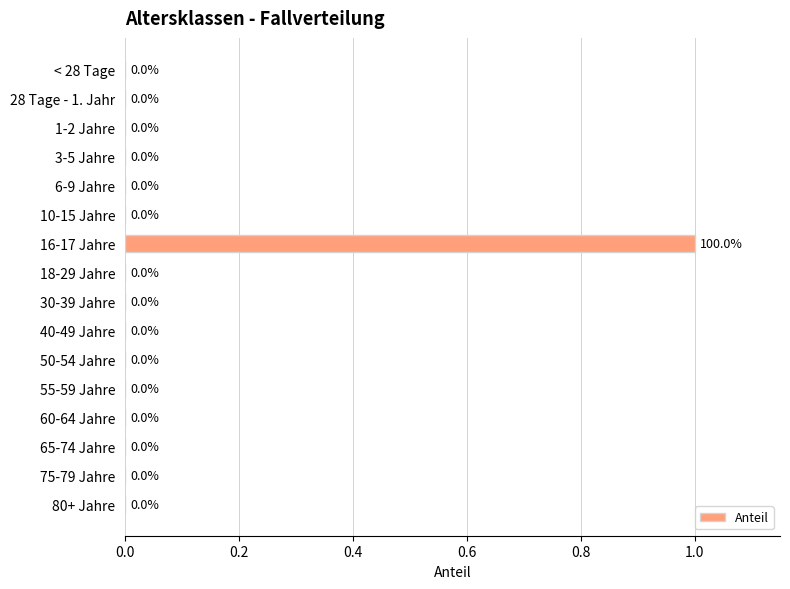

How many distinct data groups are displayed?

1